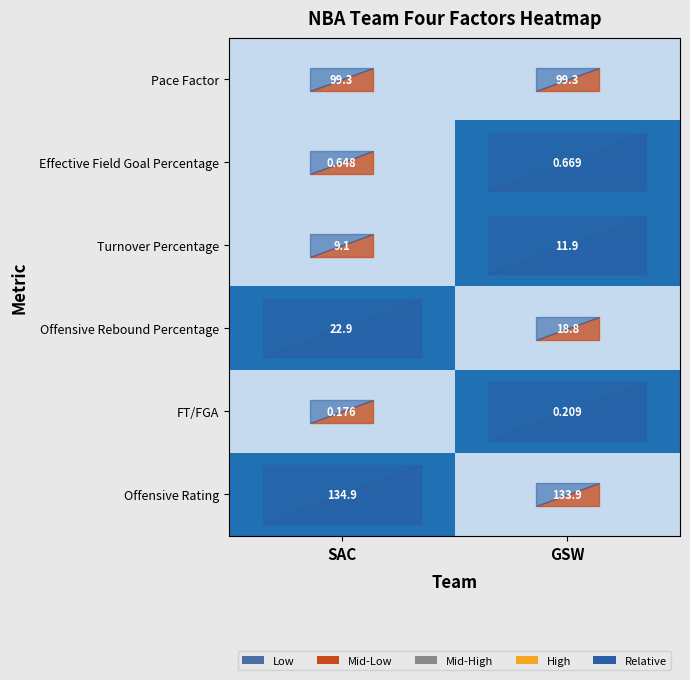

What is the spread (max minus min) of values at GSW?

133.7